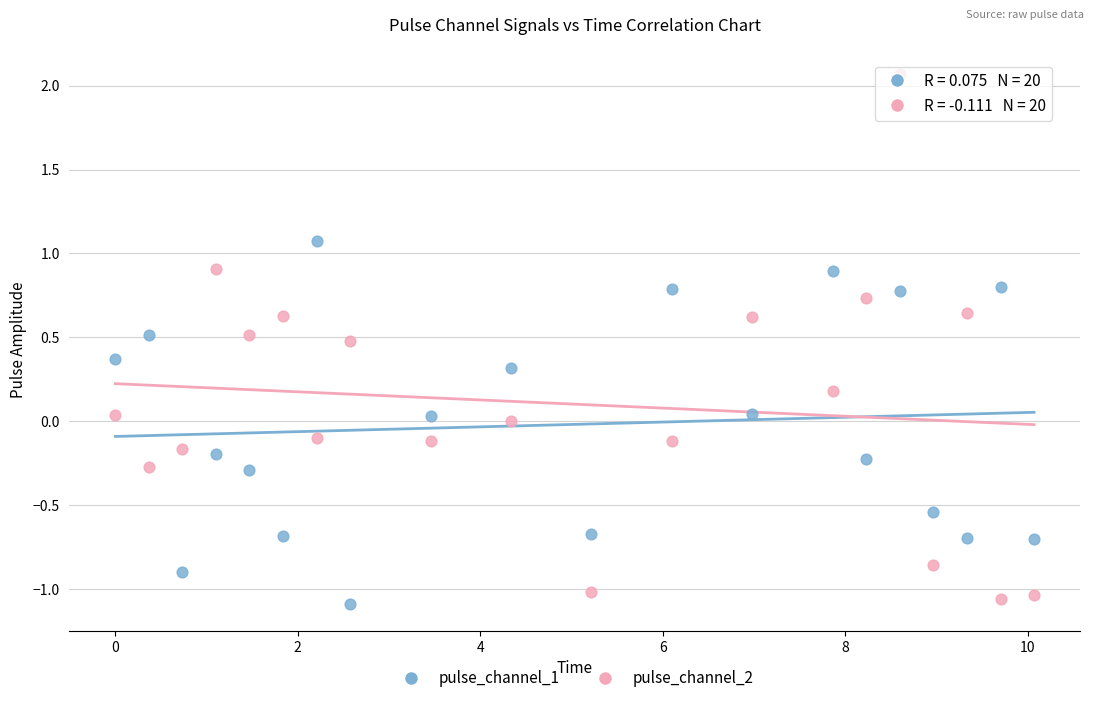

Which series has the largest Y range (max minus min)?

pulse_channel_2